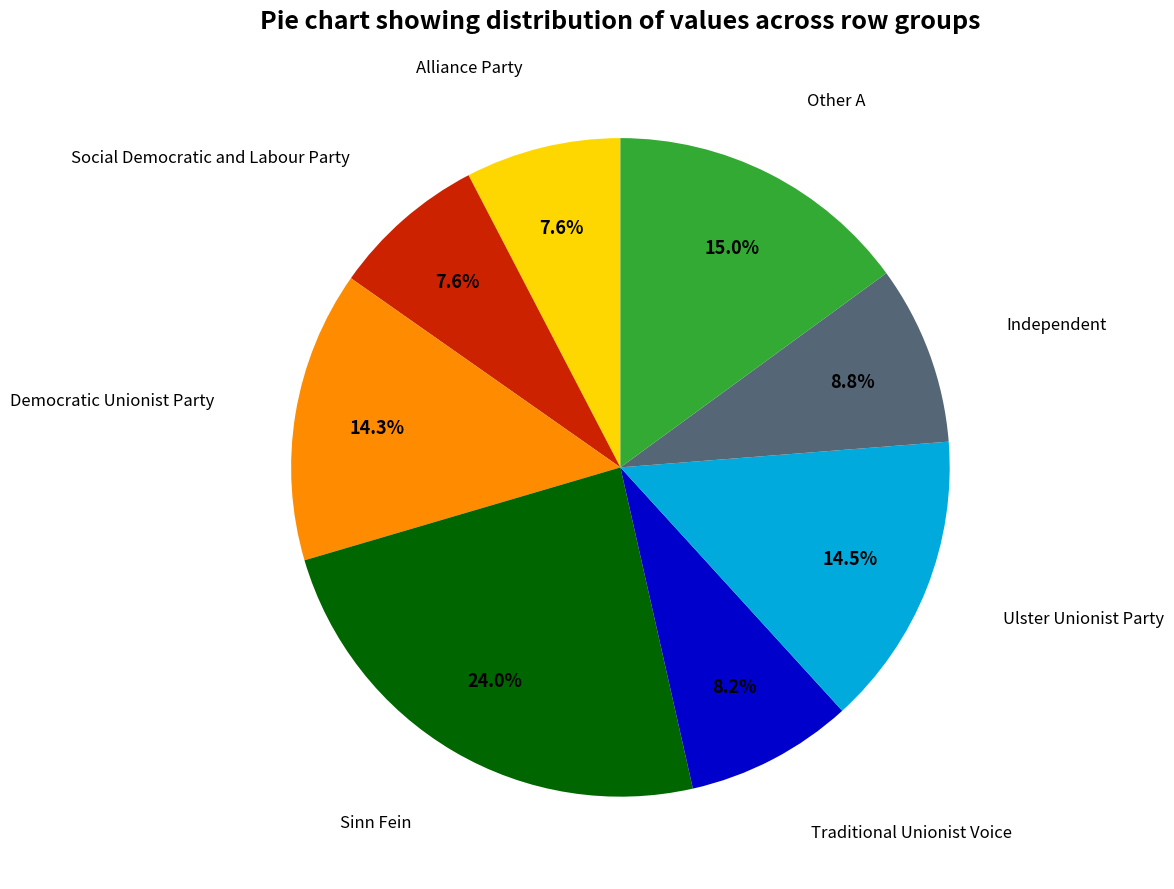

Does any single category account for the majority?

No